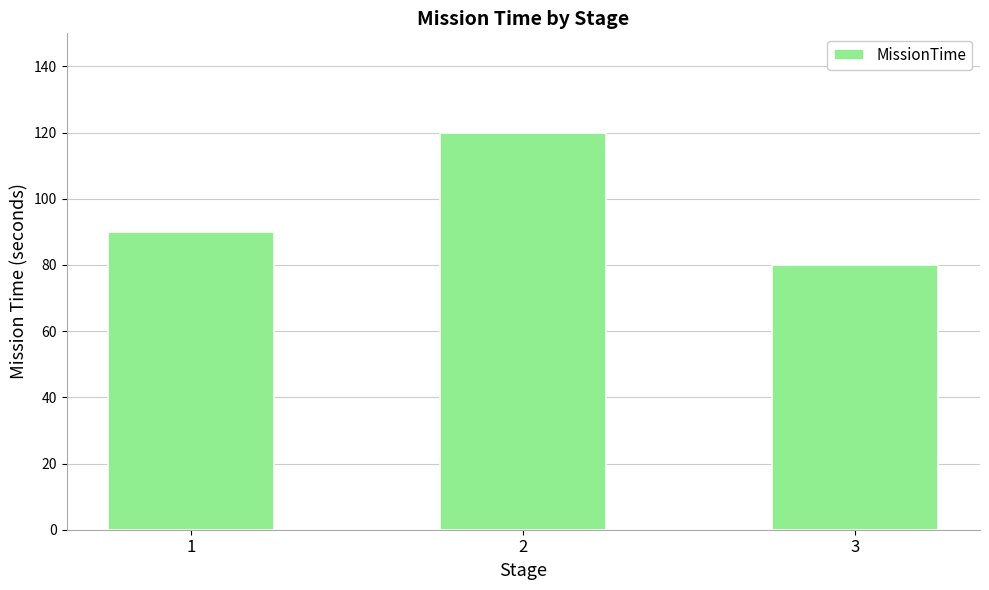

What is the greatest value displayed?

120